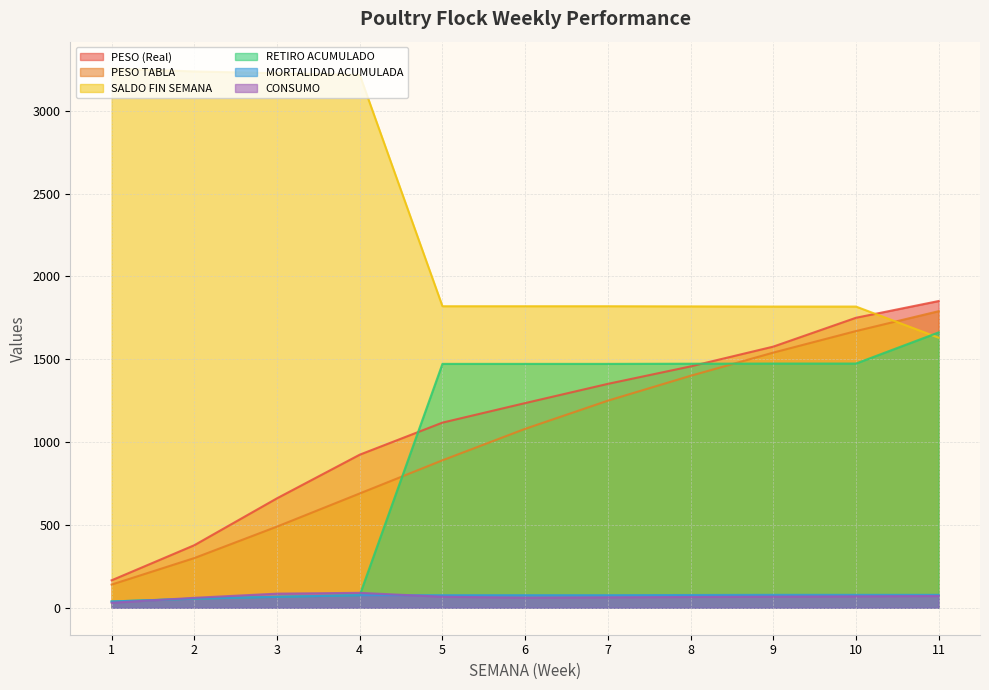

How many lines are shown in the chart?

6